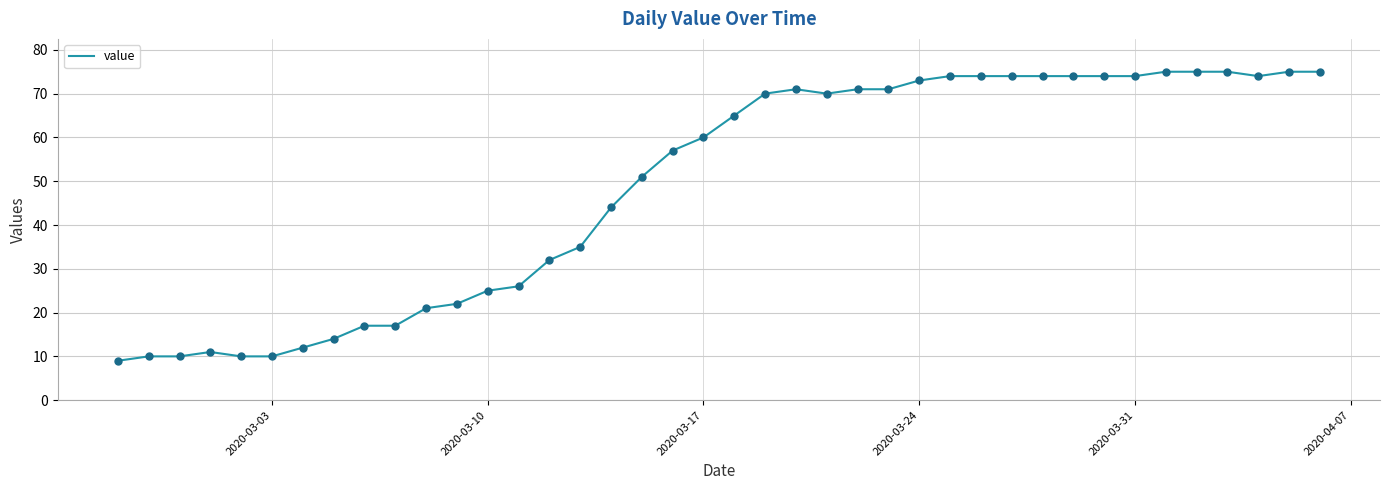

What is the maximum value shown in the chart?

75